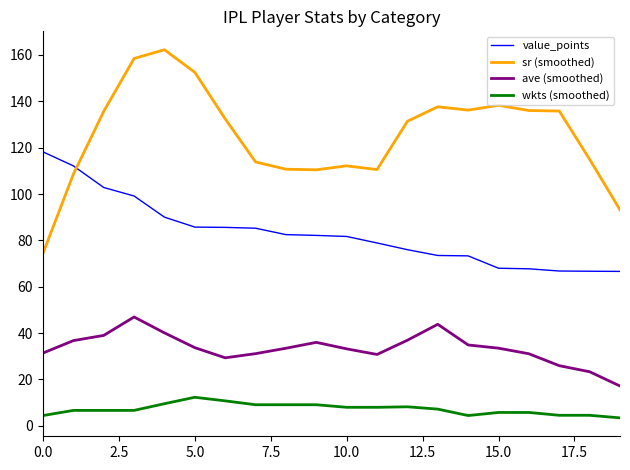

What is the greatest value displayed?

162.3